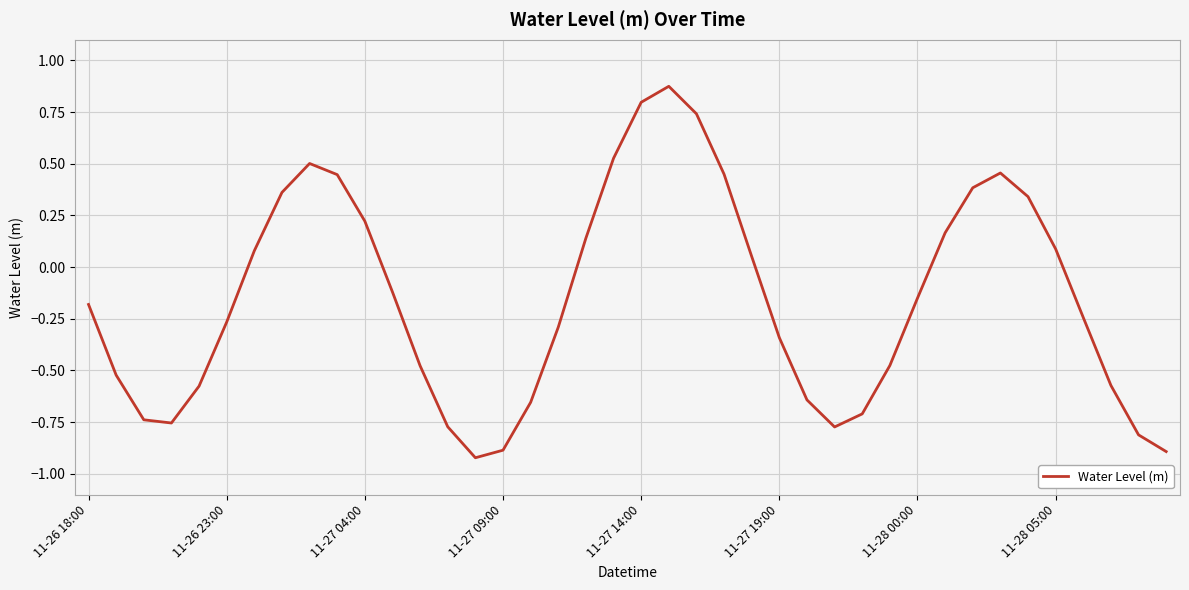

What is the difference between the maximum and minimum values?

1.8